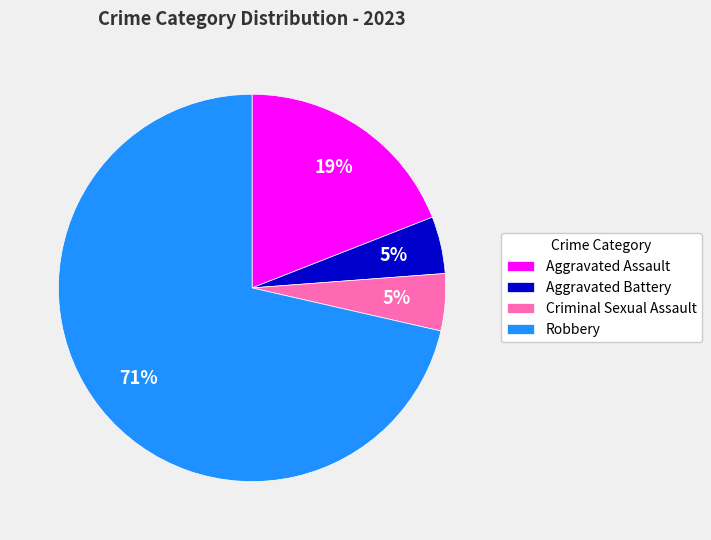

Which slice represents more than half of the pie?

Robbery